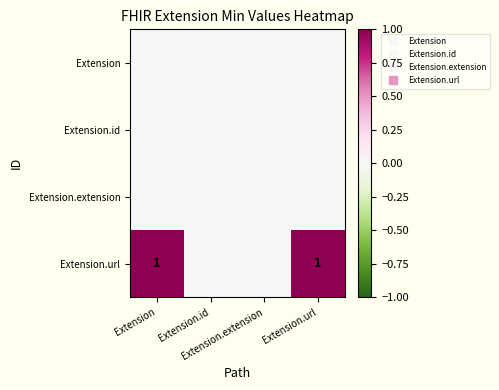

At which category is the sum across all series the highest?

Extension